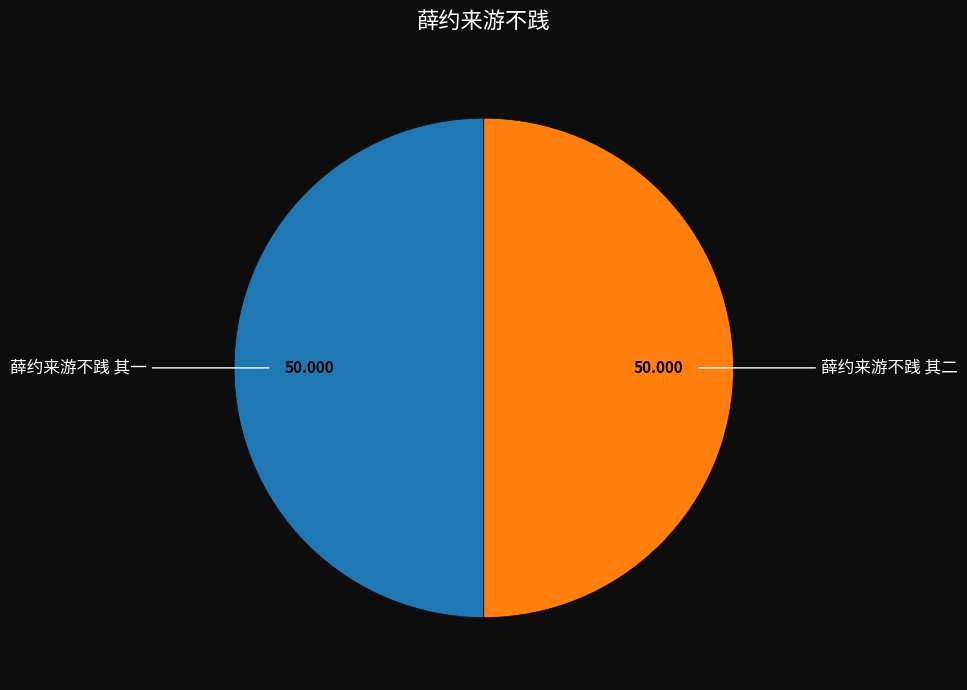

Is the sum of 薛约来游不践 其一 and 薛约来游不践 其二 greater than half?

Yes